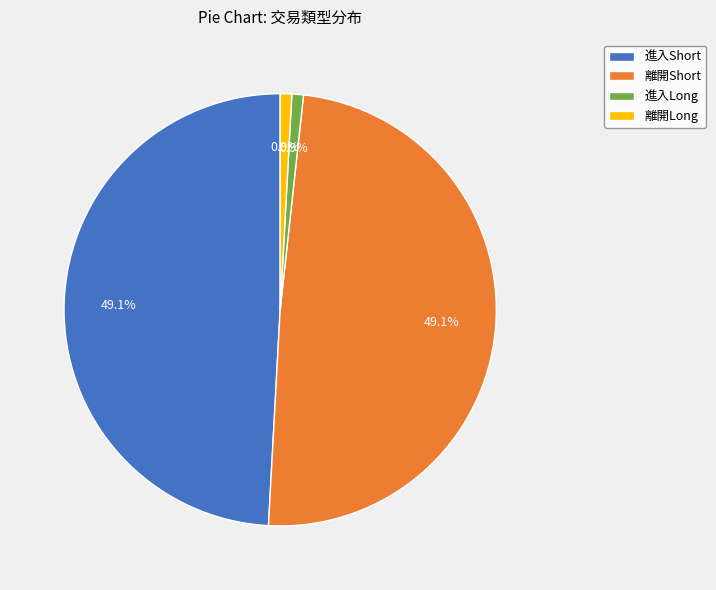

How much of the chart is everything except 進入Short?

50.9%